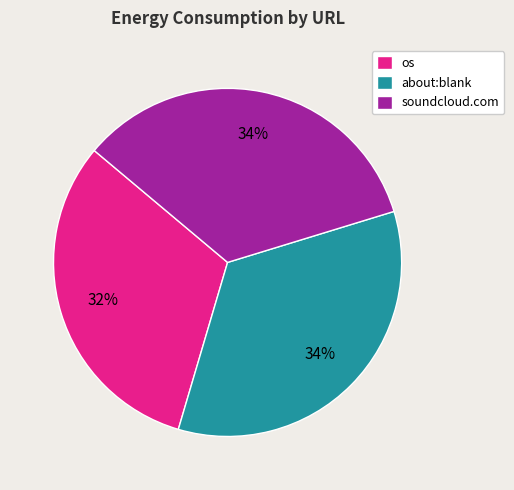

To the nearest percent, what is the average slice percentage?

33%